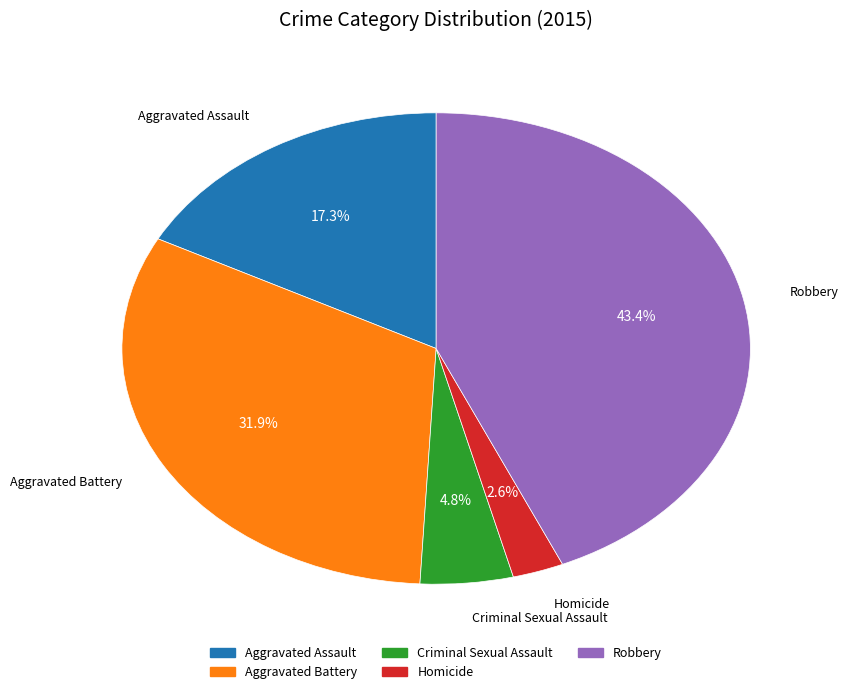

Is there any slice that represents more than half of the pie?

No